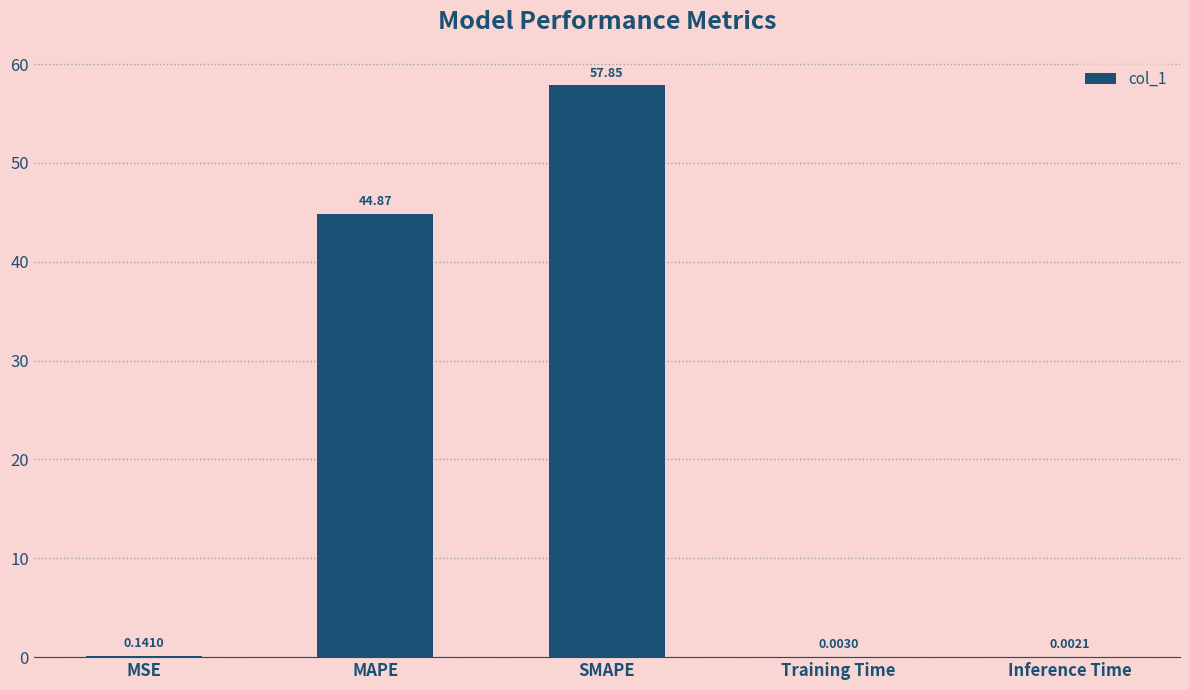

What is the change in value from SMAPE to Inference Time?

-57.8